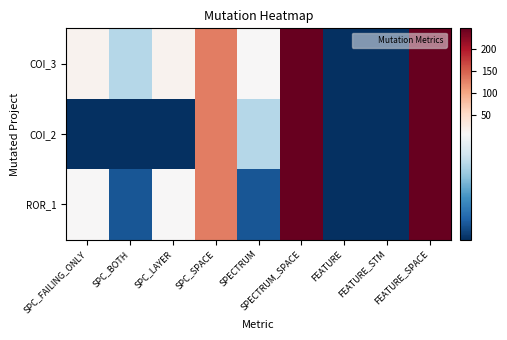

Rank the series at SPC_FAILING_ONLY from highest to lowest value.

COI_3, ROR_1, COI_2